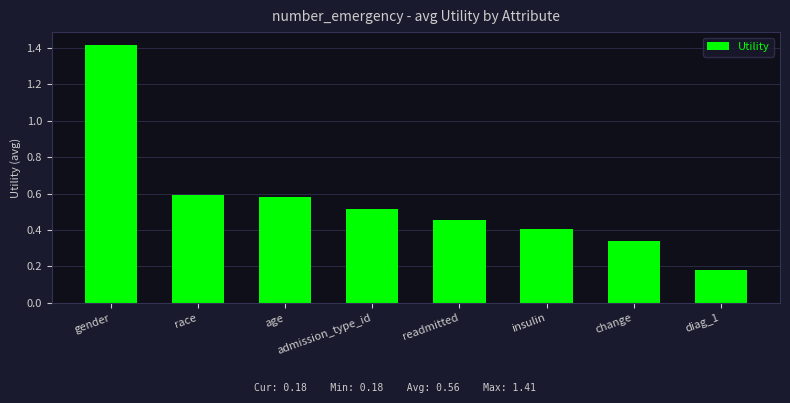

What is the difference between the values at change and gender?

1.1